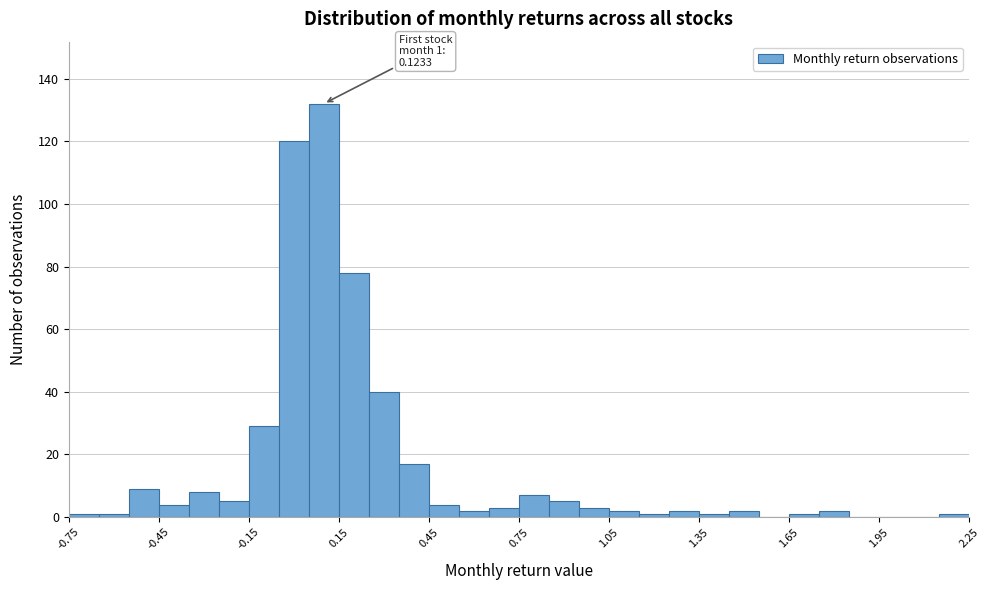

Read against the x-axis, roughly where is the centre of the tallest bar?

0.10